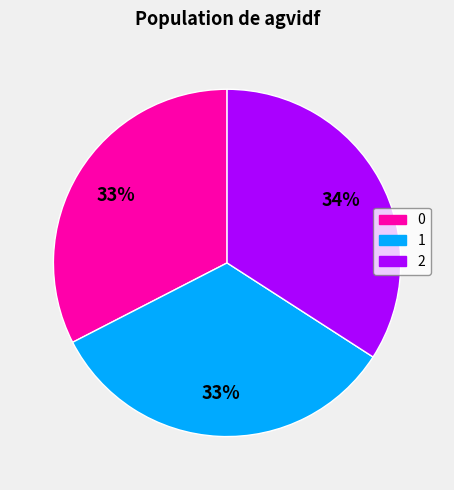

Between 1 and 0, which is larger?

1